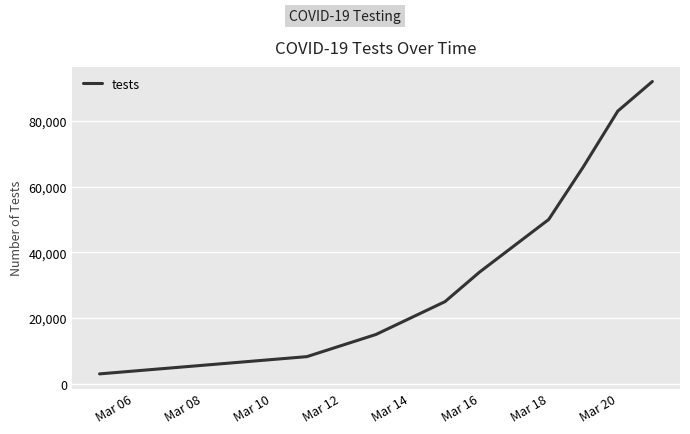

What is the difference between the maximum and minimum values?

89000